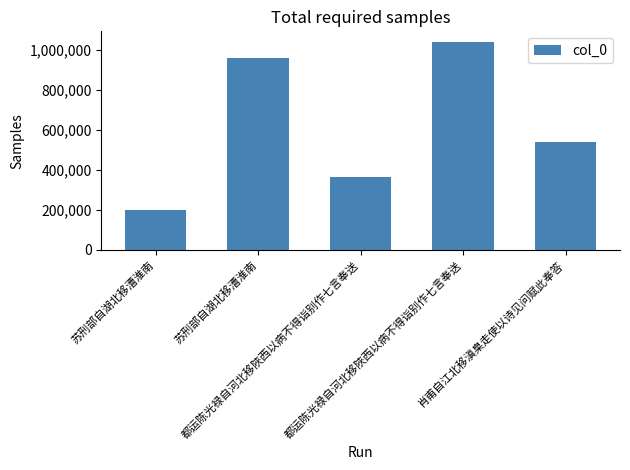

Rank the categories by value from lowest to highest.

苏刑部自湖北移漕淮南, 都运陈光禄自河北移陜西以病不得诣别作七言奉送, 肖甫自江北移滇臬走使以诗见问赋此奉答, 苏刑部自湖北移漕淮南, 都运陈光禄自河北移陜西以病不得诣别作七言奉送